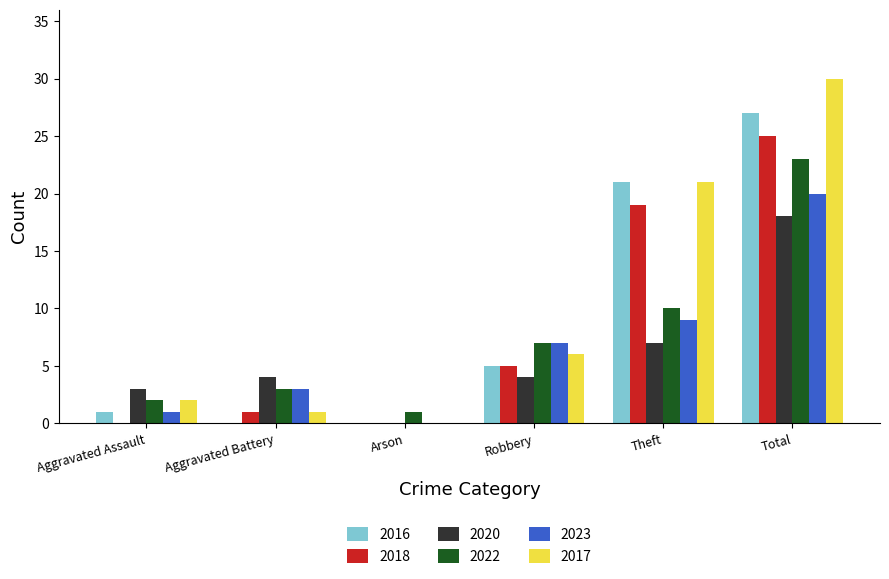

Where is 2017 nearest to the value 15?

Theft